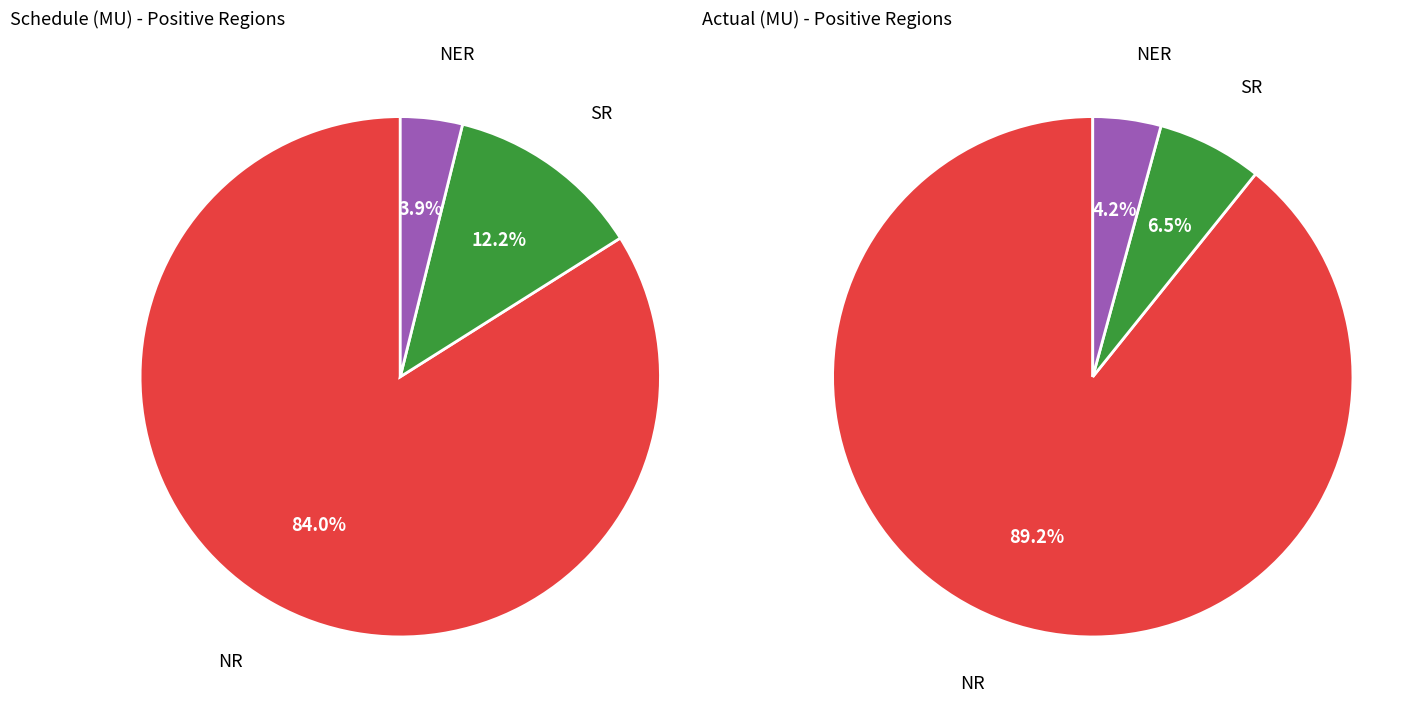

To the nearest percent, what percentage of the pie is NER?

4%